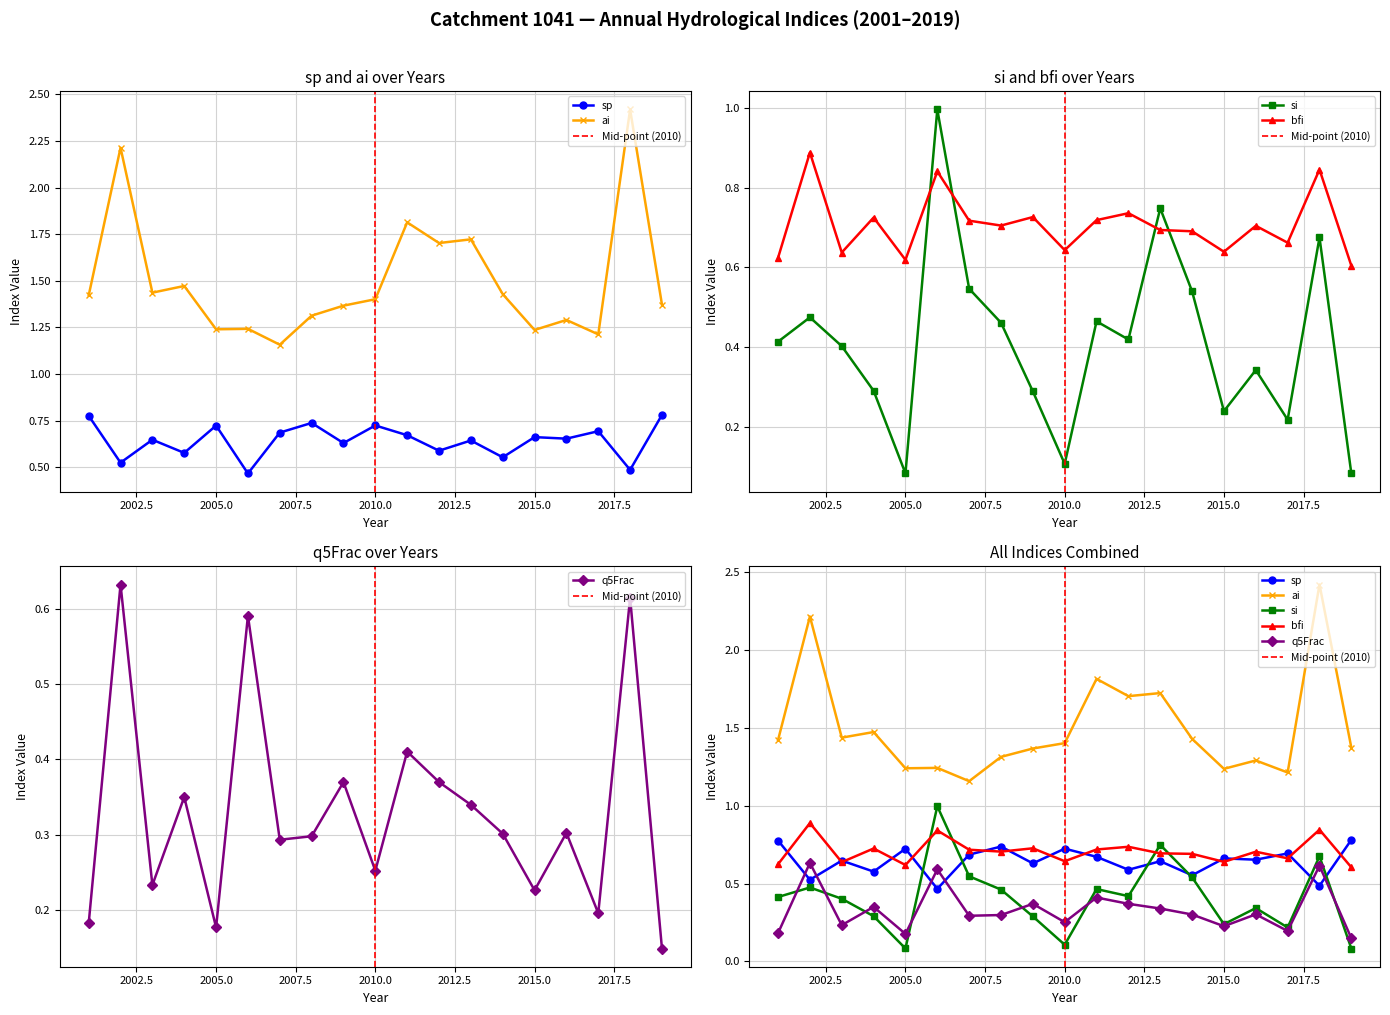

Which series has the largest total across all categories?

ai